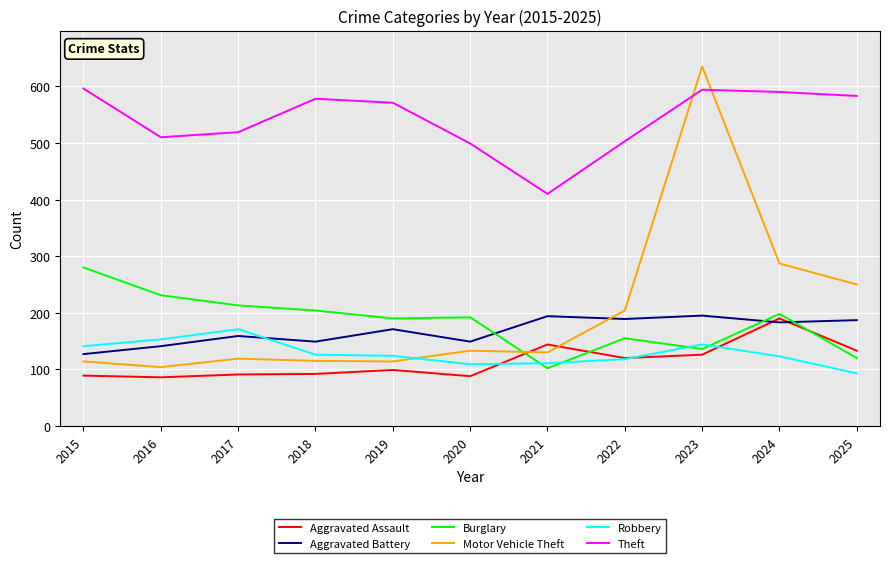

What is the total value across all series at 2022?

1289